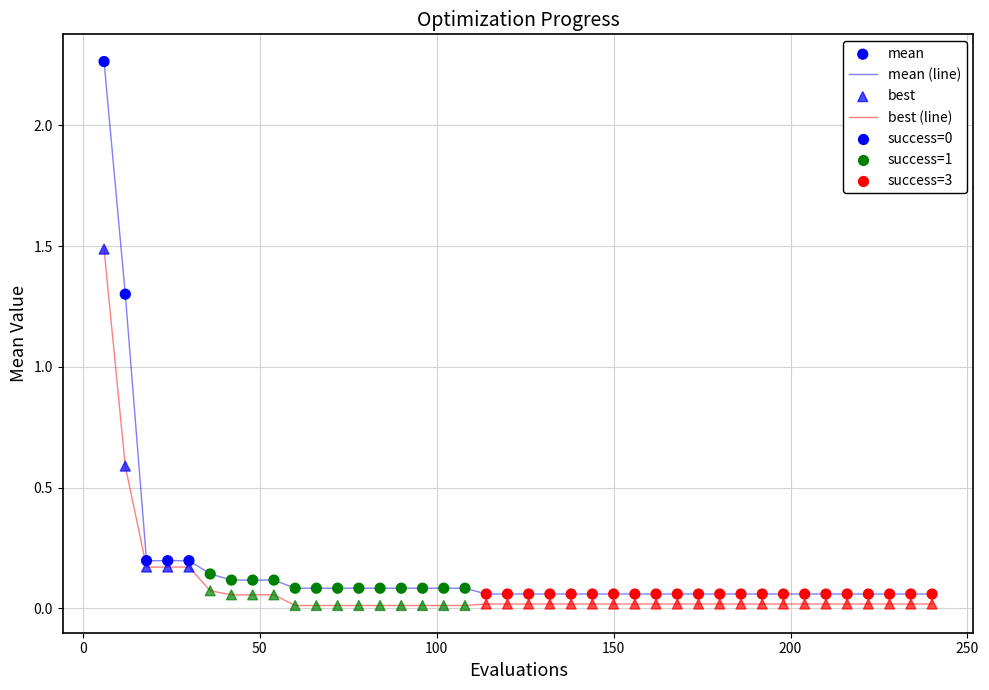

What is the maximum value for best (line)?

1.5